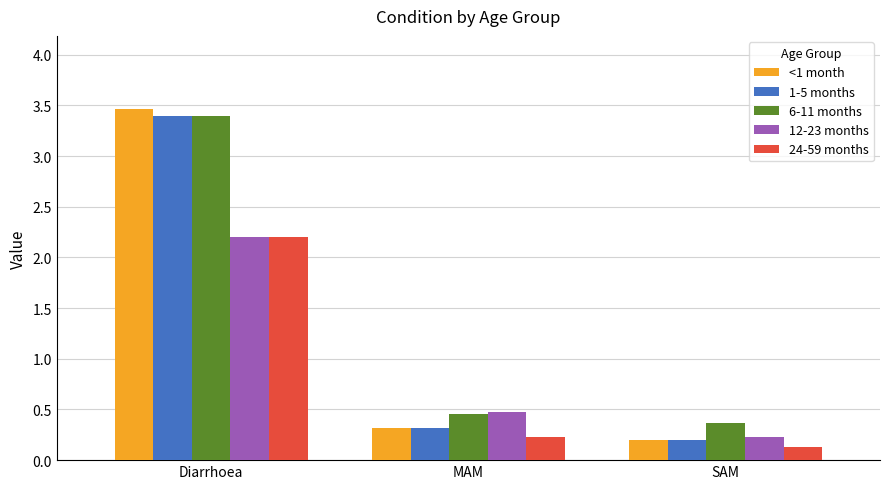

Which series changed the most between Diarrhoea and MAM?

<1 month